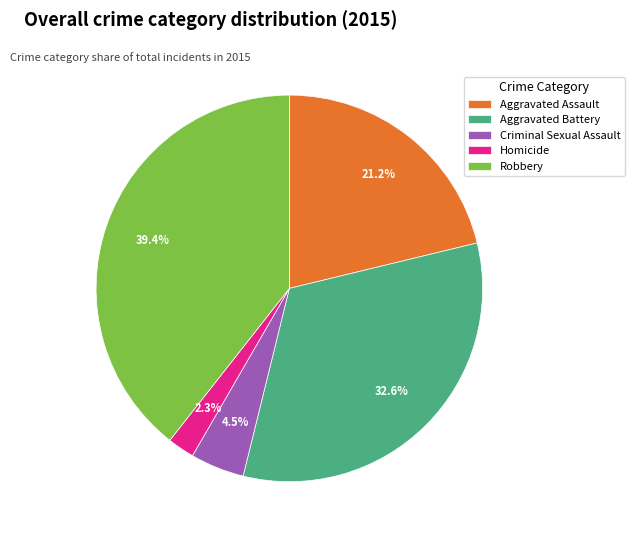

Which slice is the largest?

Robbery